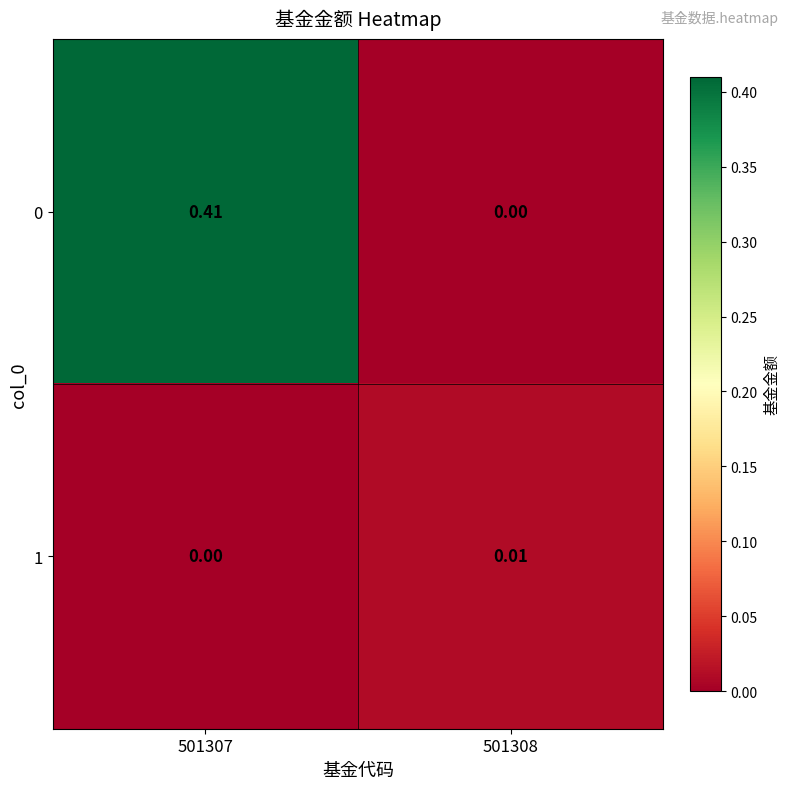

How many categories are shown in the chart?

2